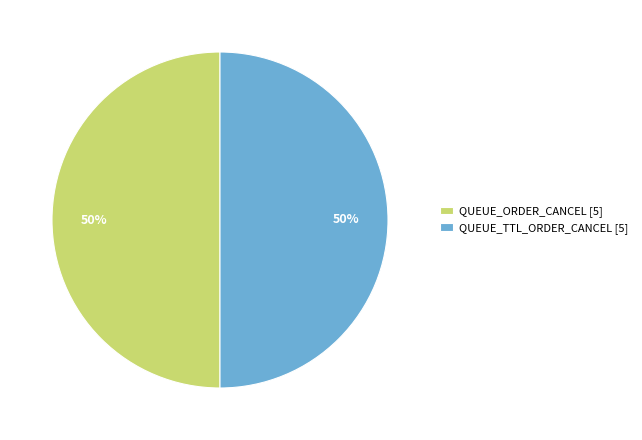

Count the number of slices in the pie.

2